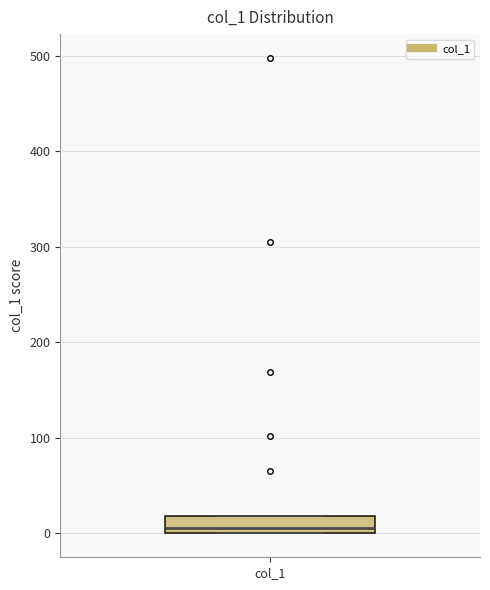

Where does the median line of the box for col_1 sit on the y-axis? The values are not printed on the chart, so give them approximately, as read against the axis.

10